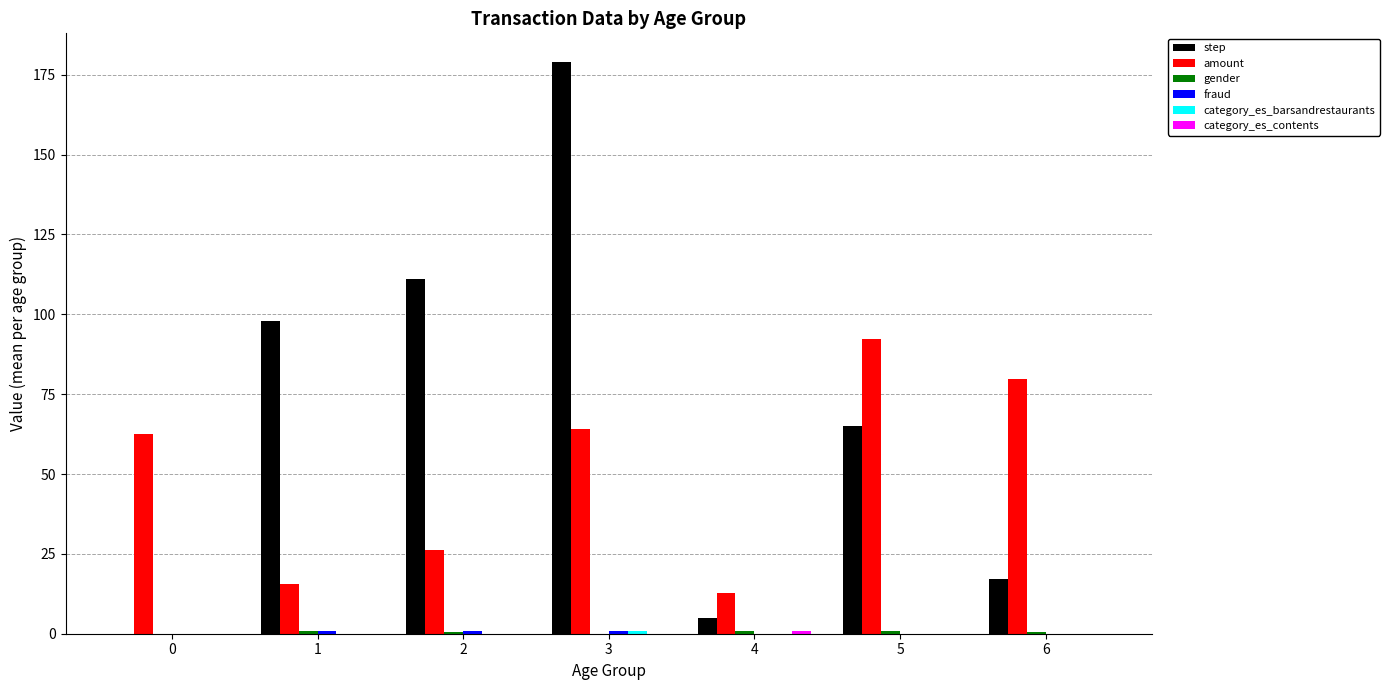

Is it true that step equals 5.0 at 4?

True